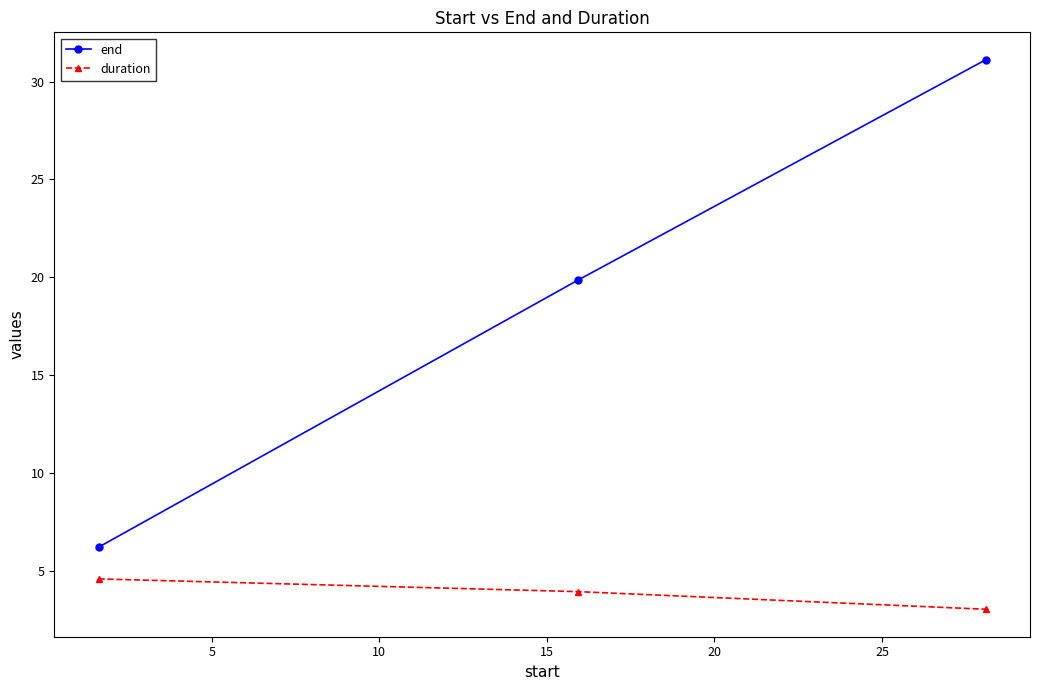

What is the value of the duration point at the 1st from the left?

4.6